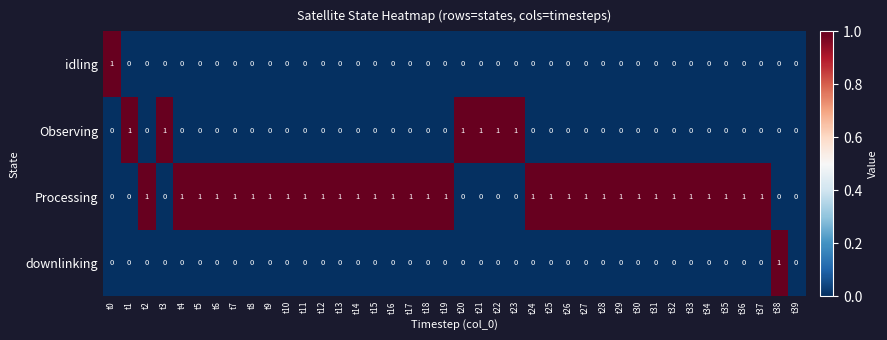

Which series has the largest total across all categories?

Processing